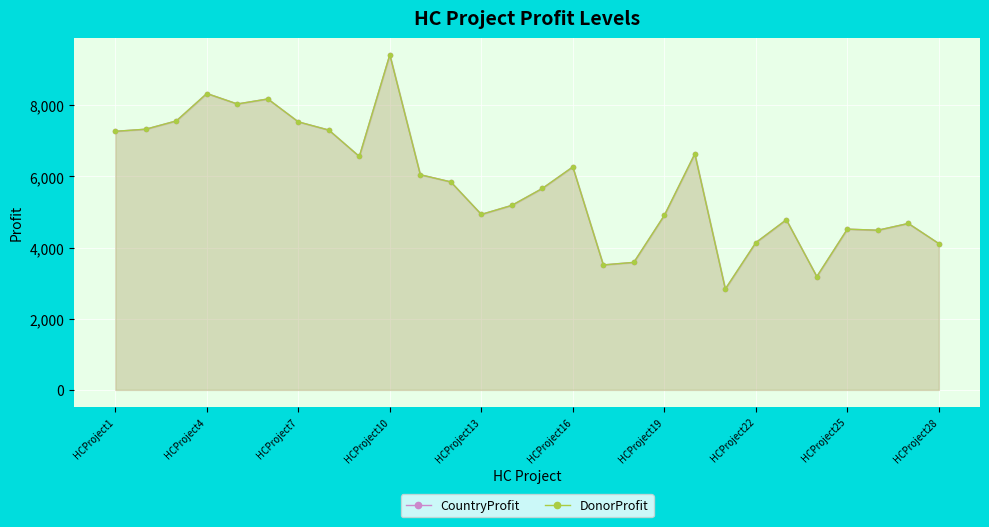

Reading left to right, extract all data points from this chart.

CountryProfit: 7269	7329	7562	8332	8038	8179	7535	7304	6562	9423	6049	5847	4933	5187	5663	6268	3513	3585	4906	6636	2837	4140	4783	3186	4519	4488	4679	4113
DonorProfit: 7269	7329	7562	8332	8038	8179	7535	7304	6562	9423	6049	5847	4933	5187	5663	6268	3513	3585	4906	6636	2837	4140	4783	3186	4519	4488	4679	4113